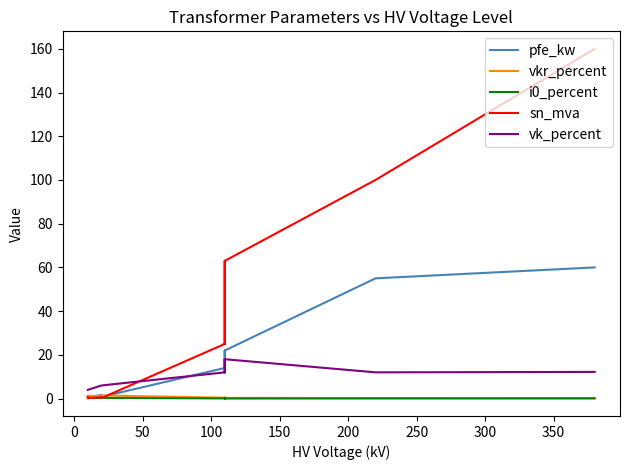

At how many categories does at least one series exceed 46?

4